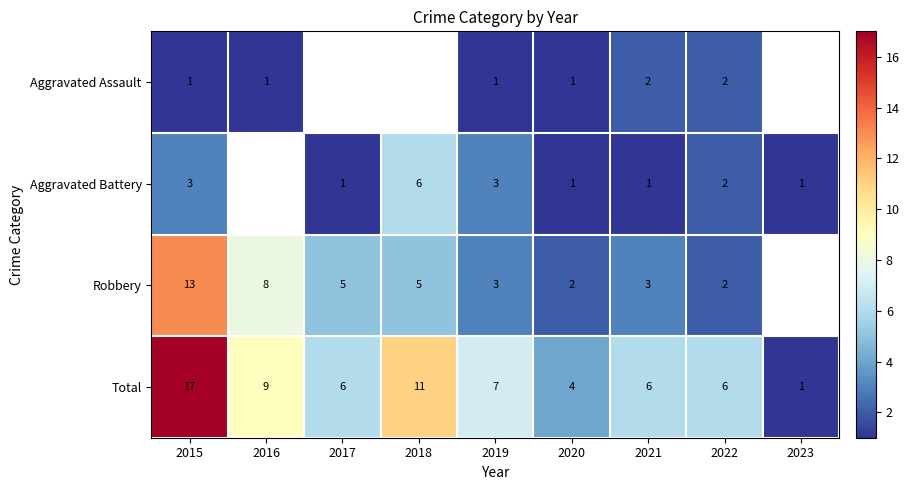

At which category does the chart reach its minimum across all series?

2015